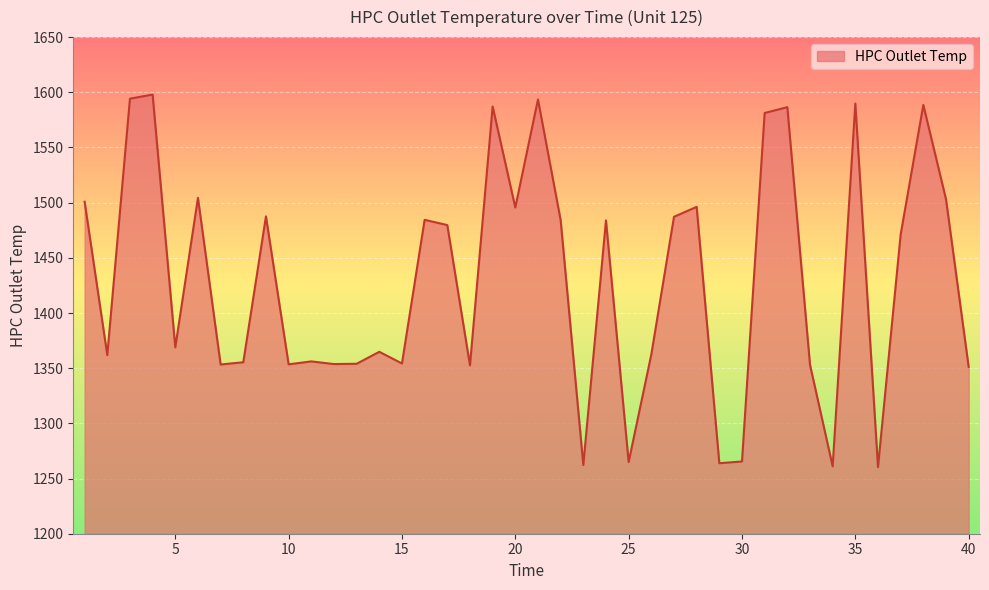

What is the greatest value displayed?

1597.9